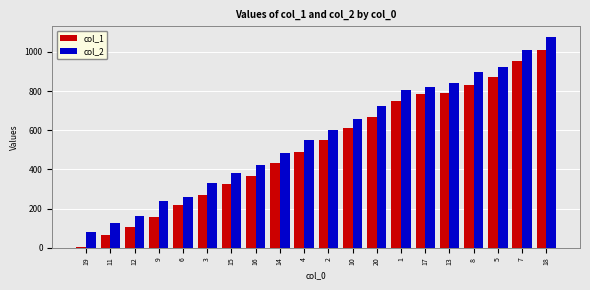

How many groups of bars are there?

20